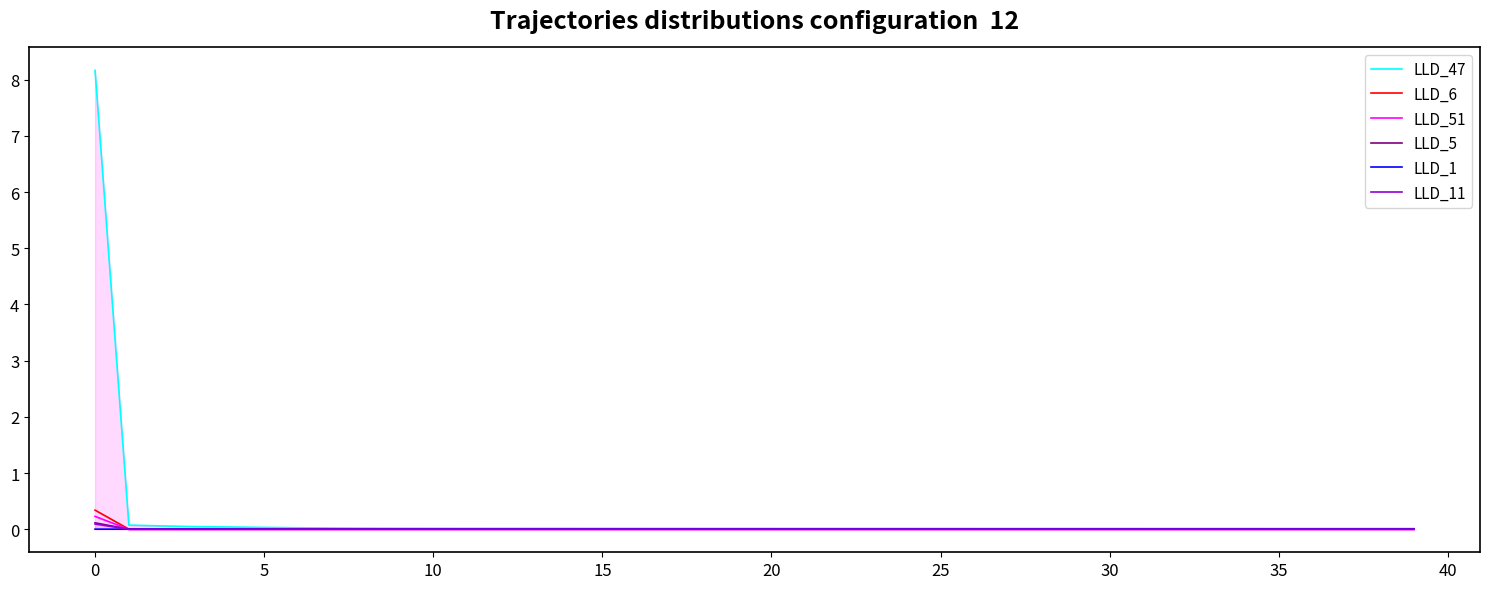

Which has a higher value, 25 or 33?

25